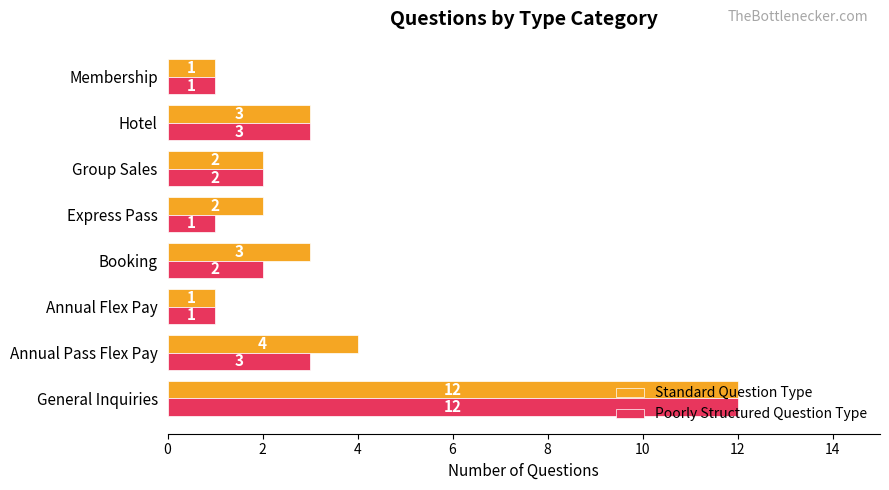

How many data points does each series have?

8